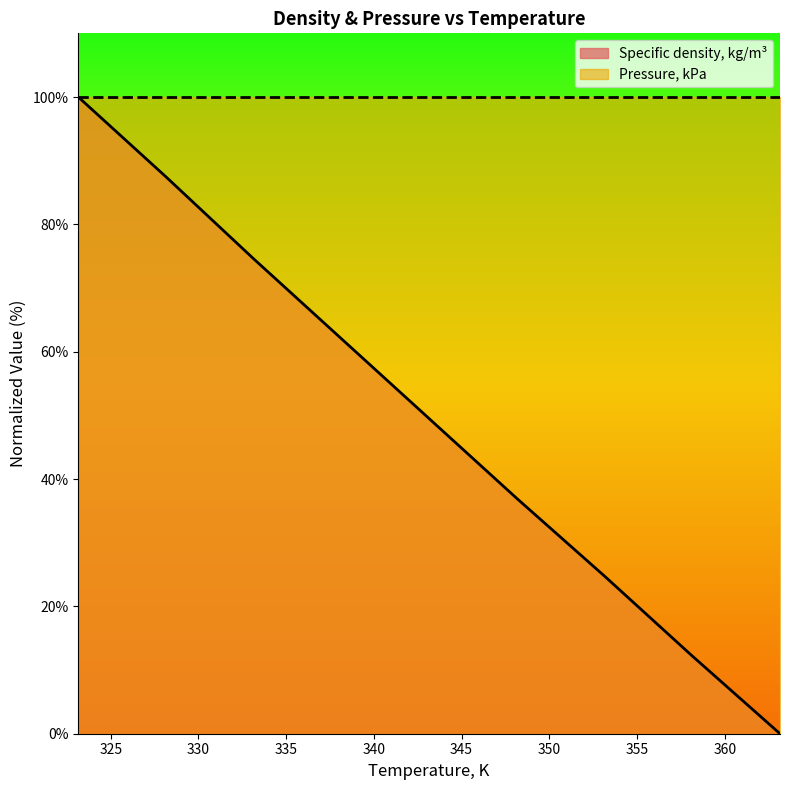

What is the average value?

49.7